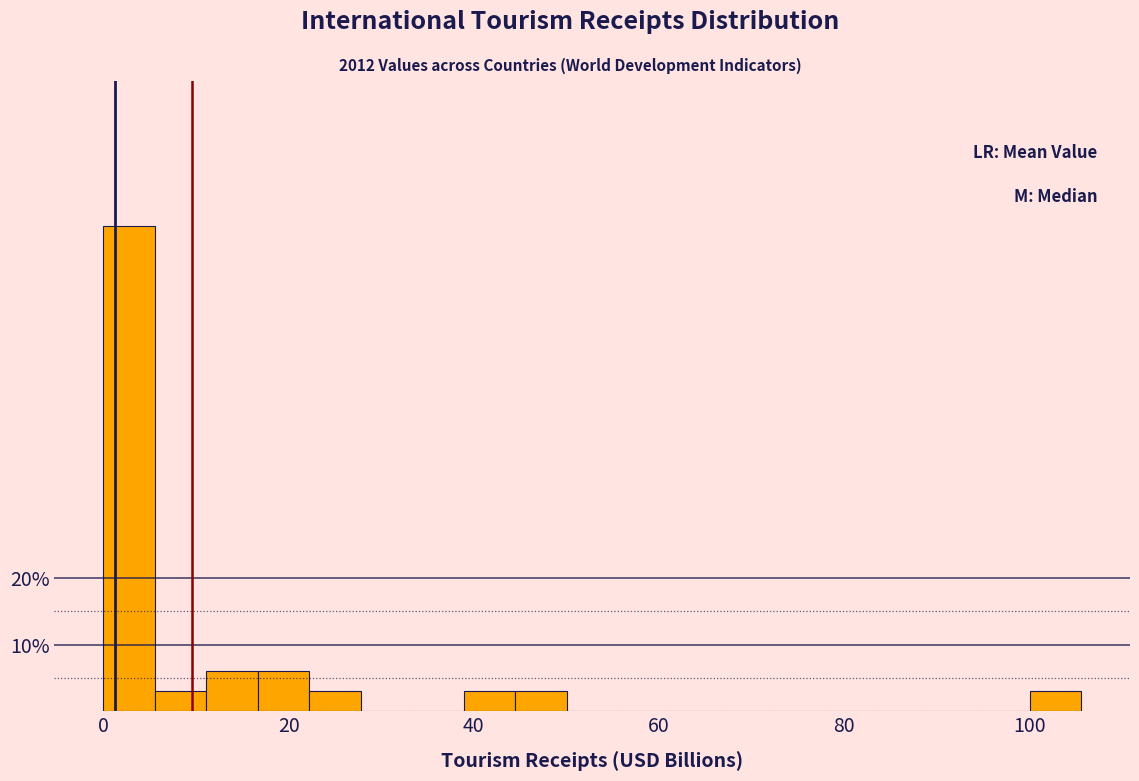

Around what value on the x-axis is the tallest bar? Give the approximate position of its centre, as read against the axis.

2